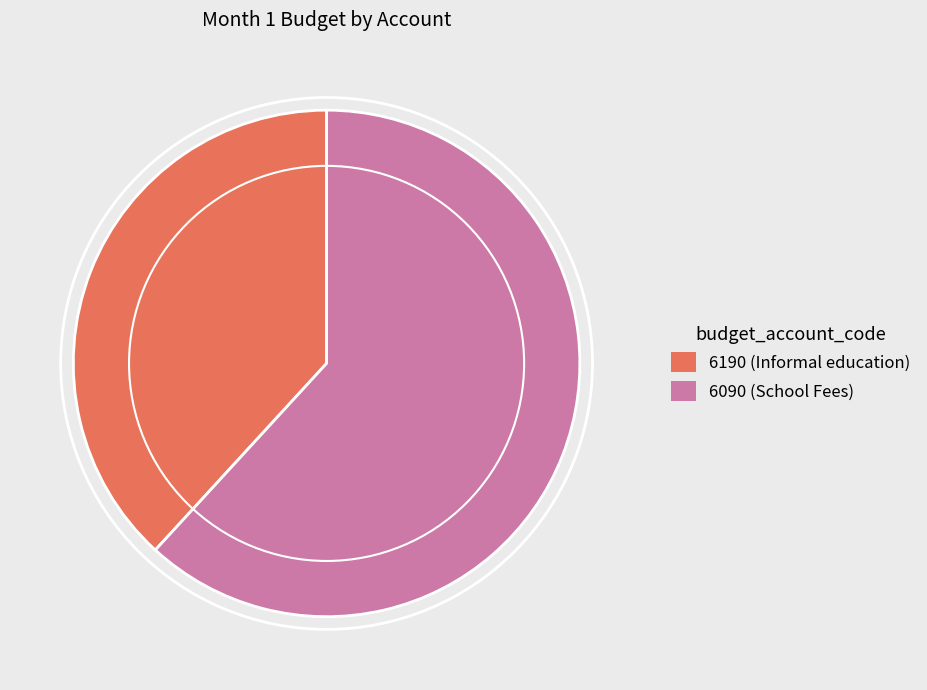

Is the sum of 6090 (School Fees) and 6190 (Informal education) greater than half?

Yes